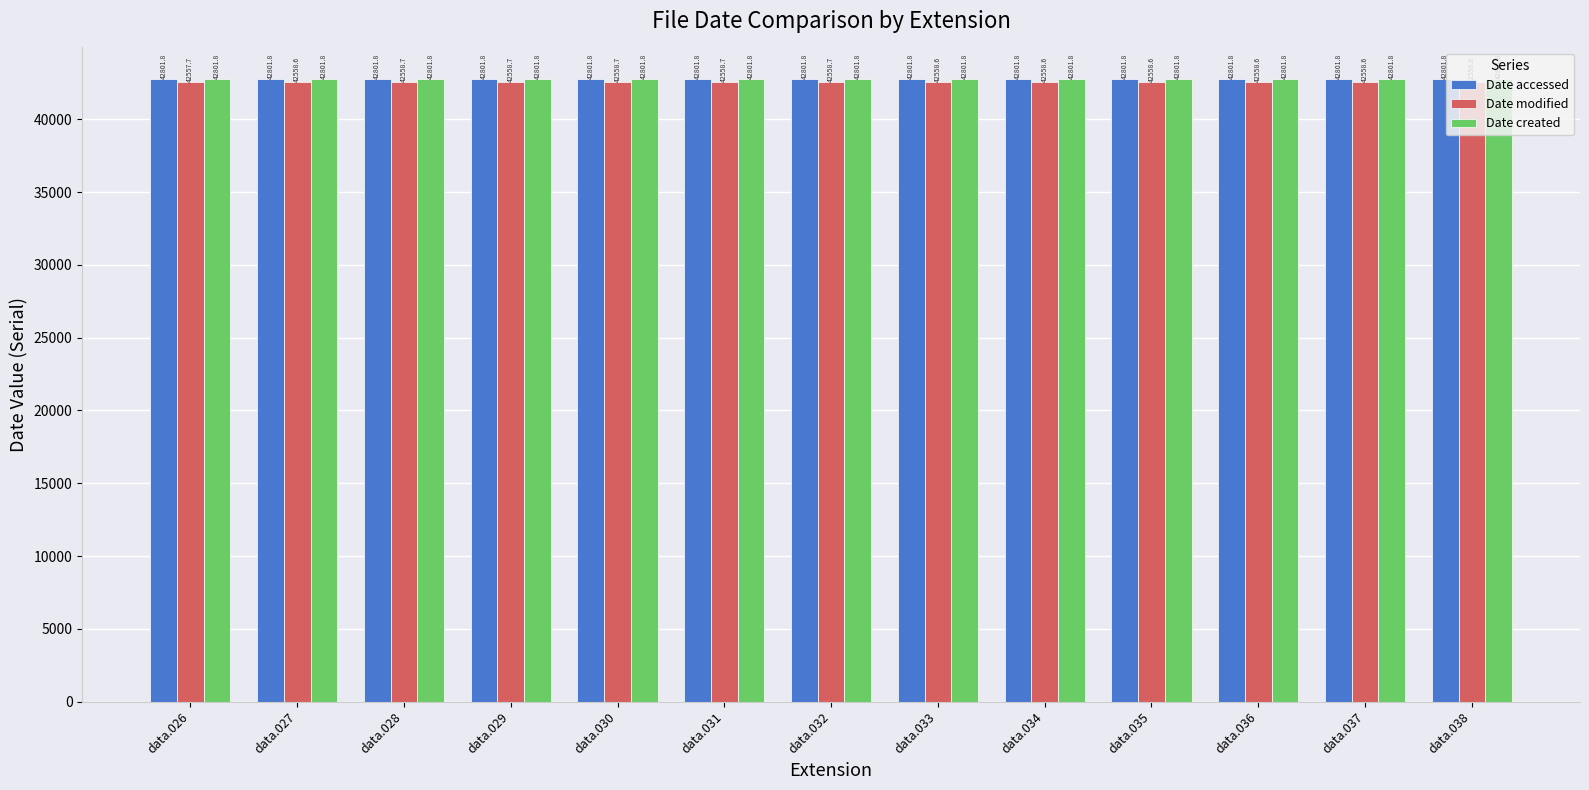

What are all the series names shown in the legend?

Date accessed, Date modified, Date created